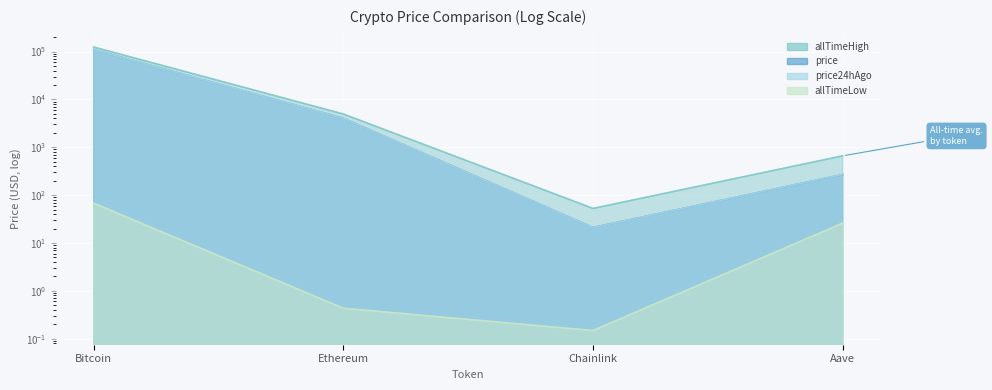

Count the number of data series in this chart.

4